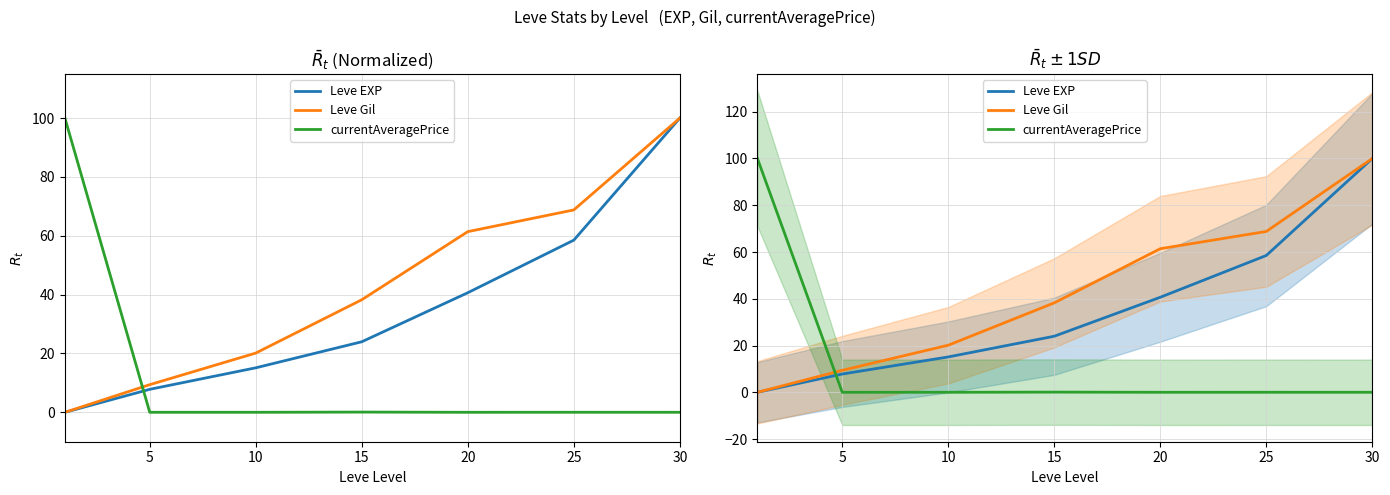

Is the value of Leve Gil at 30 greater than the value of Leve EXP at 0?

Yes